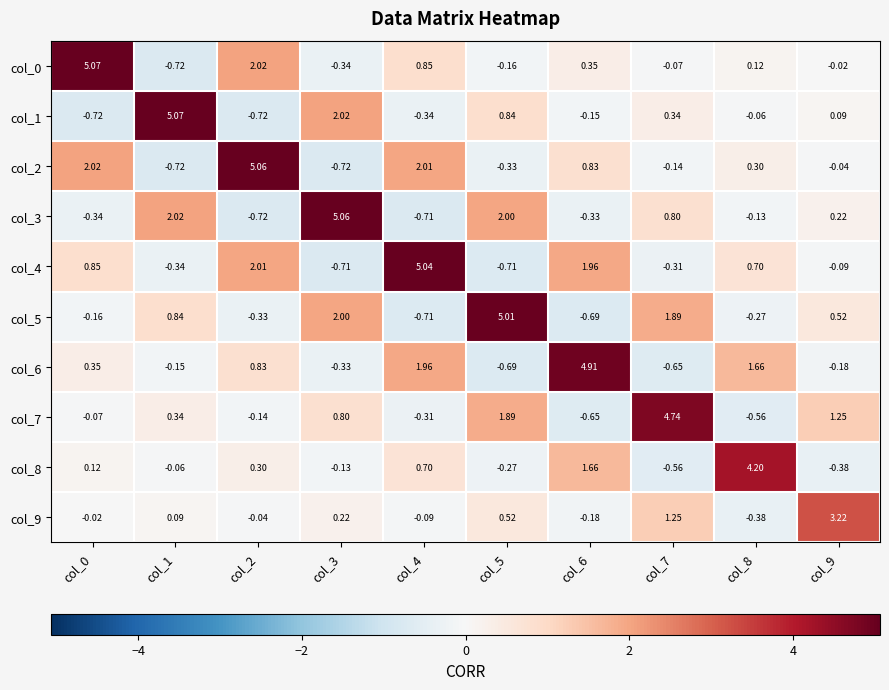

At how many categories does at least one series exceed 0?

10